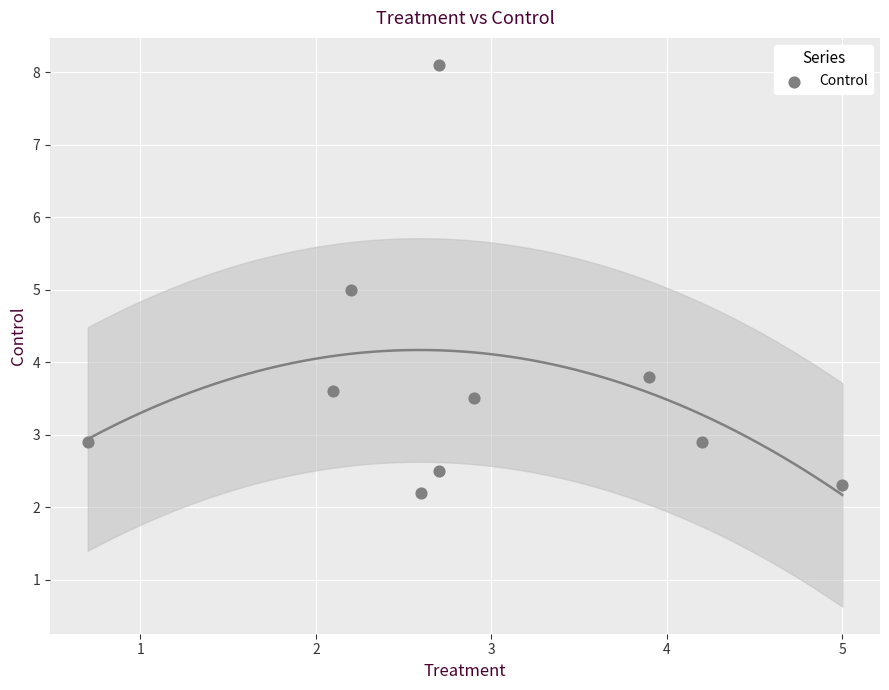

What is the average Y value?

3.7